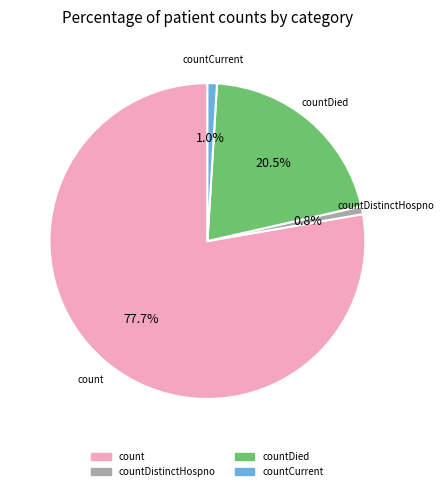

Is there any slice that represents more than half of the pie?

Yes